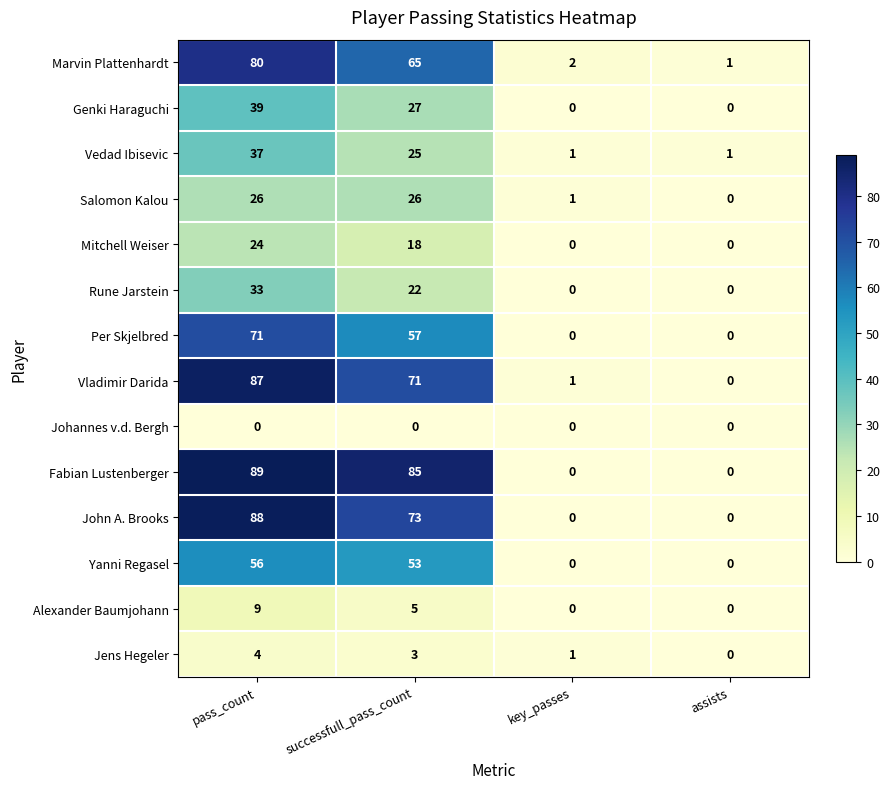

The value of John A. Brooks at assists is -56. True or false?

False